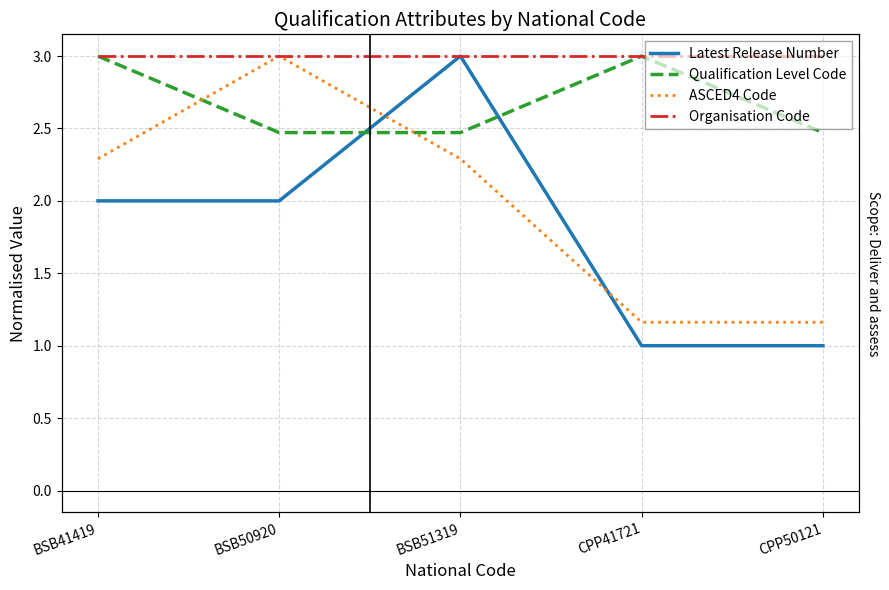

The Organisation Code series shows 0.8 at BSB51319. True or false?

False